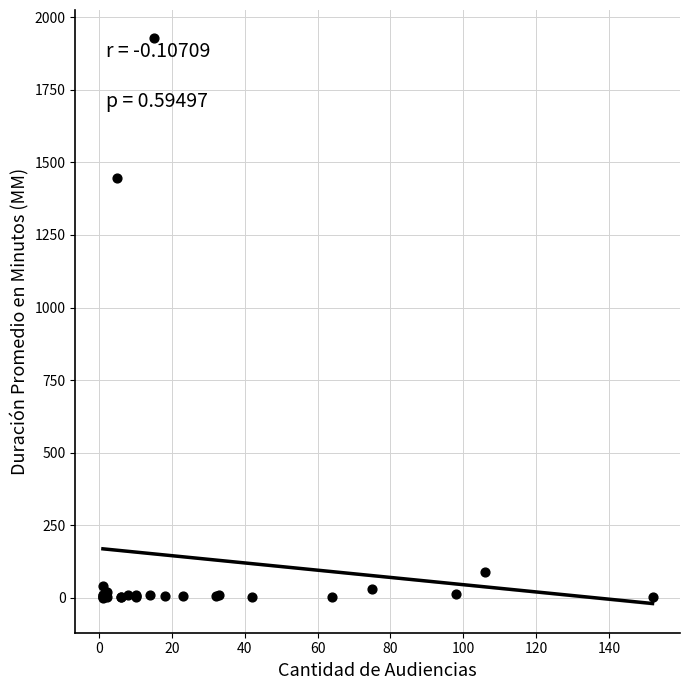

What Y value in the scatter plot is closest to 964?

1445